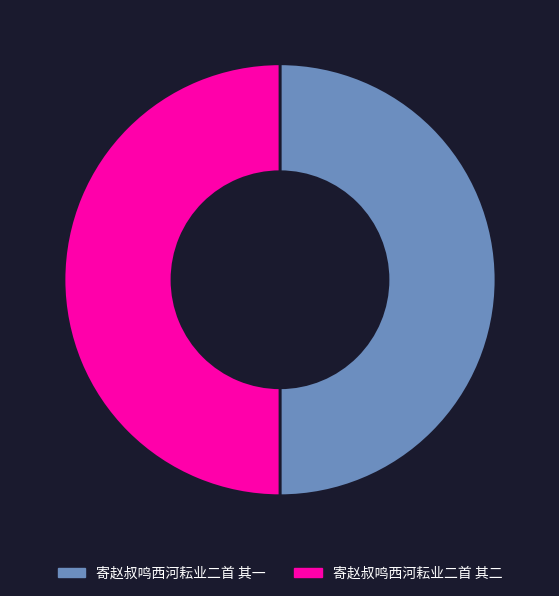

Combined, do 寄赵叔鸣西河耘业二首 其二 and 寄赵叔鸣西河耘业二首 其一 account for over 50%?

Yes